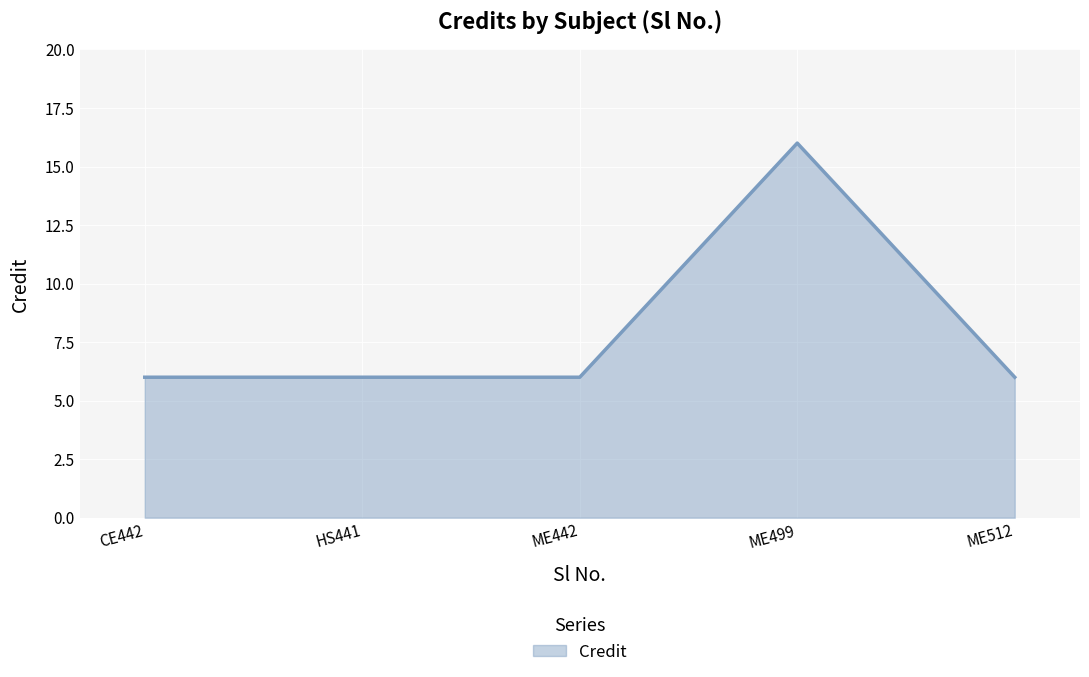

Approximately how many times larger is the value at CE442 compared to ME442?

1.0